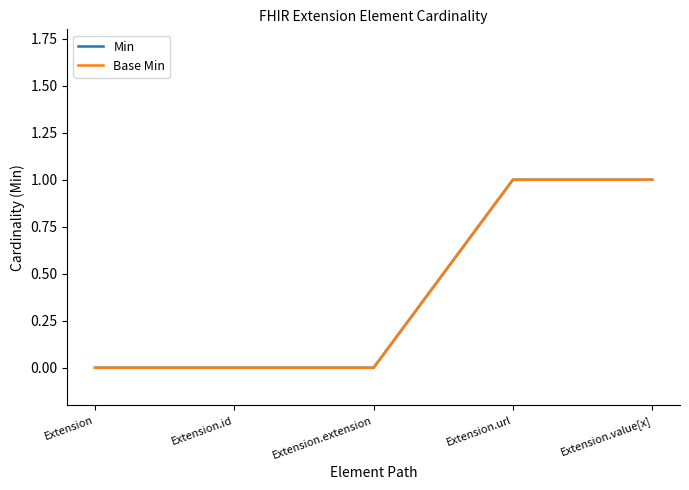

Does the chart have visible grid lines?

No